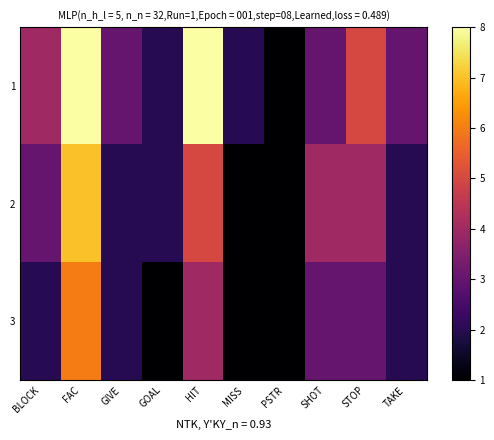

Which series has the largest range (max minus min)?

1